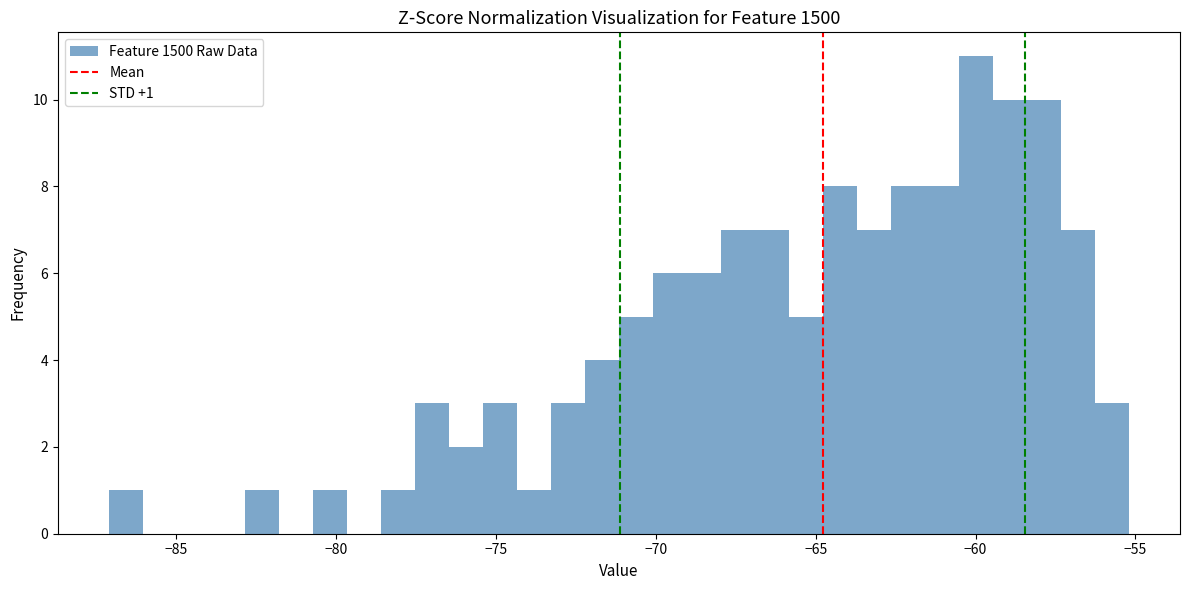

Read against the x-axis, roughly where is the centre of the tallest bar?

-60.0